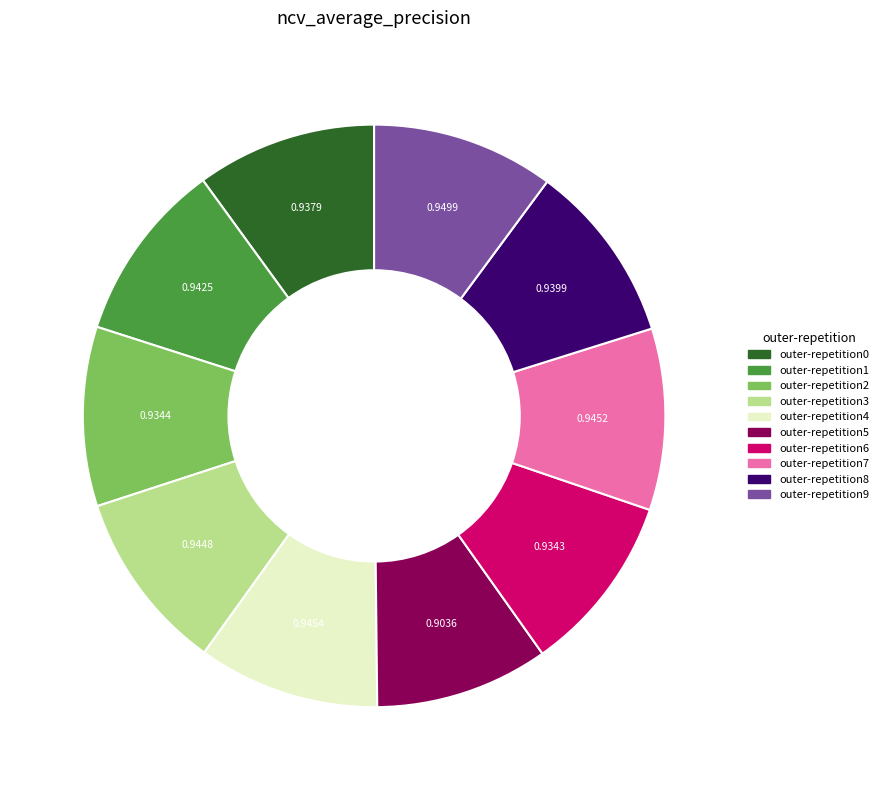

Count the number of slices in the pie.

10